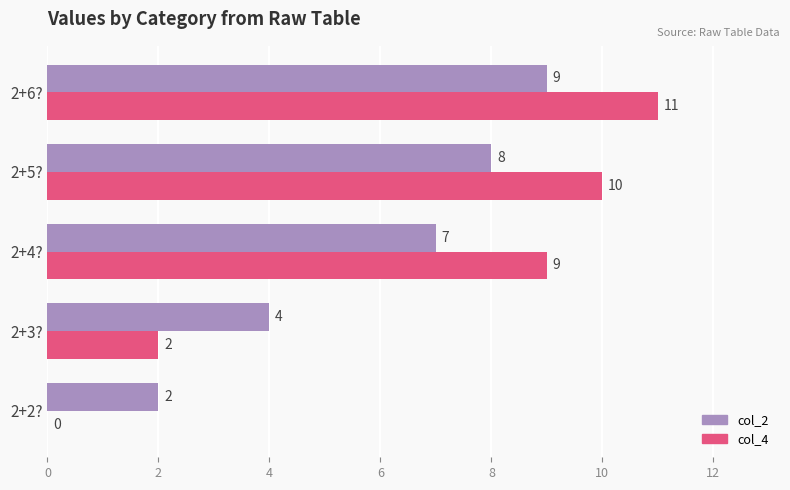

Which series has the largest total across all categories?

col_4